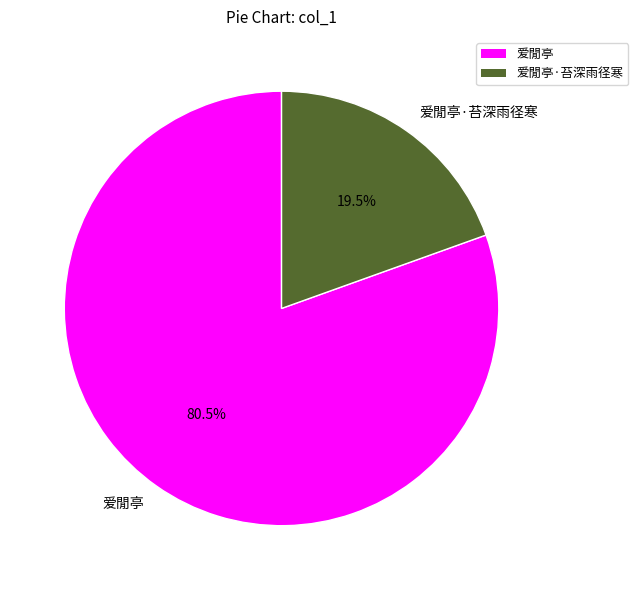

Does 爱閒亭 represent more than half of the total?

Yes